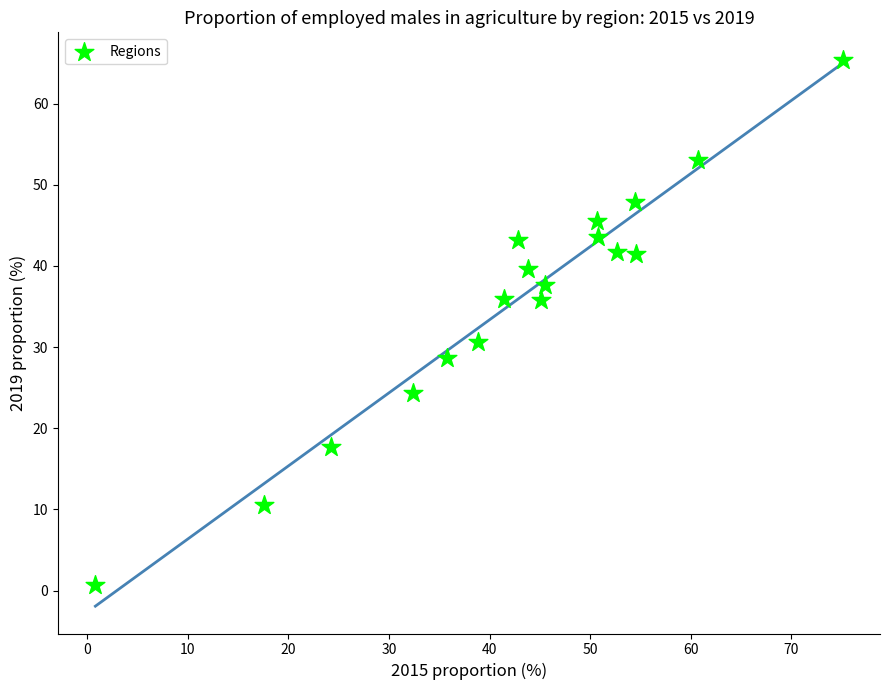

What is the range of Y values (max minus min)?

64.7